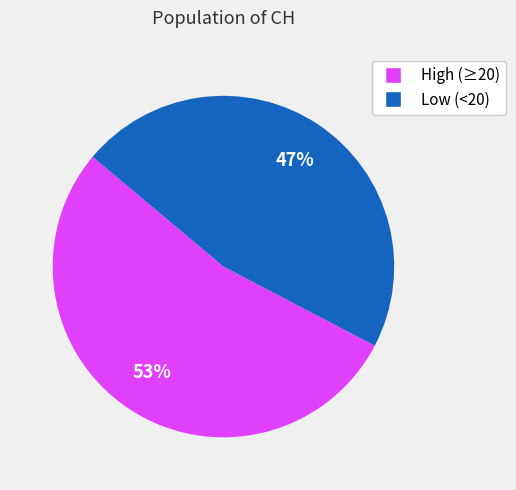

To the nearest percent, what is the average slice percentage?

50%